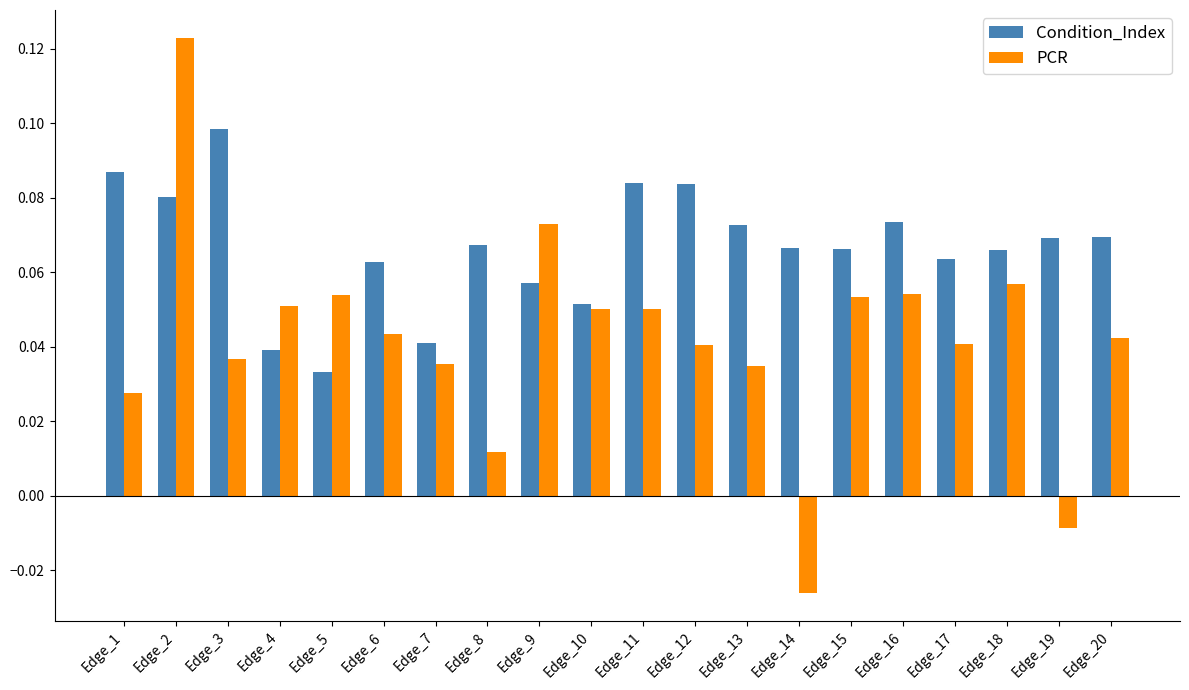

How many categories are shown in the chart?

20